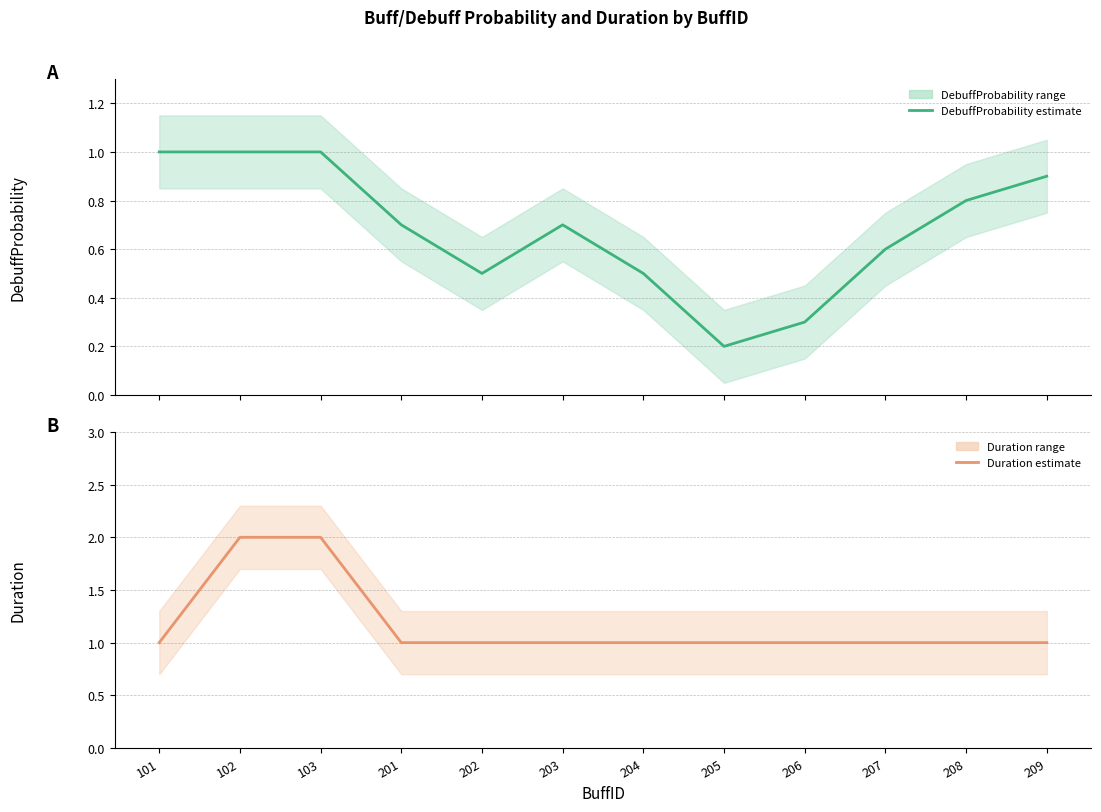

What is the total value across all series at 207?

1.6